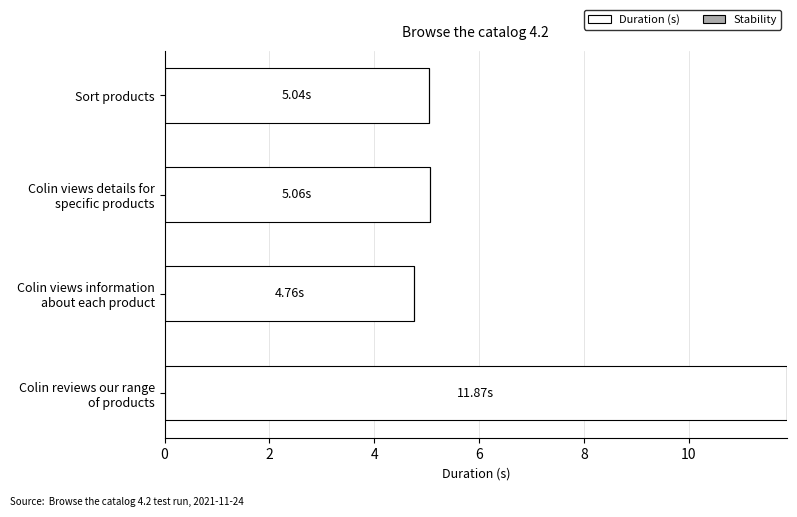

What is the sum of all values?

26.7